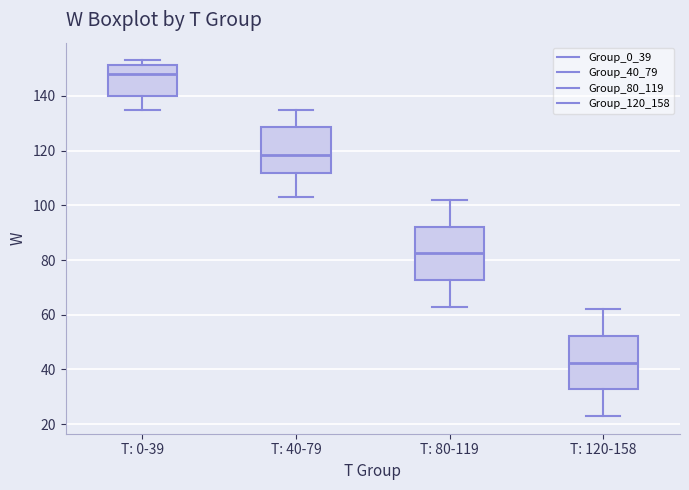

Reading left to right, transcribe this box plot: for each box, give where its median line is, the range the box spans, and where its two whiskers end, as read against the y-axis. The values are not printed on the chart, so give them approximately, as read against the axis.

T: 0-39: median 148, box 140 to 152, whiskers 136 to 154
T: 40-79: median 118, box 112 to 128, whiskers 104 to 136
T: 80-119: median 82, box 72 to 92, whiskers 64 to 102
T: 120-158: median 42, box 32 to 52, whiskers 24 to 62